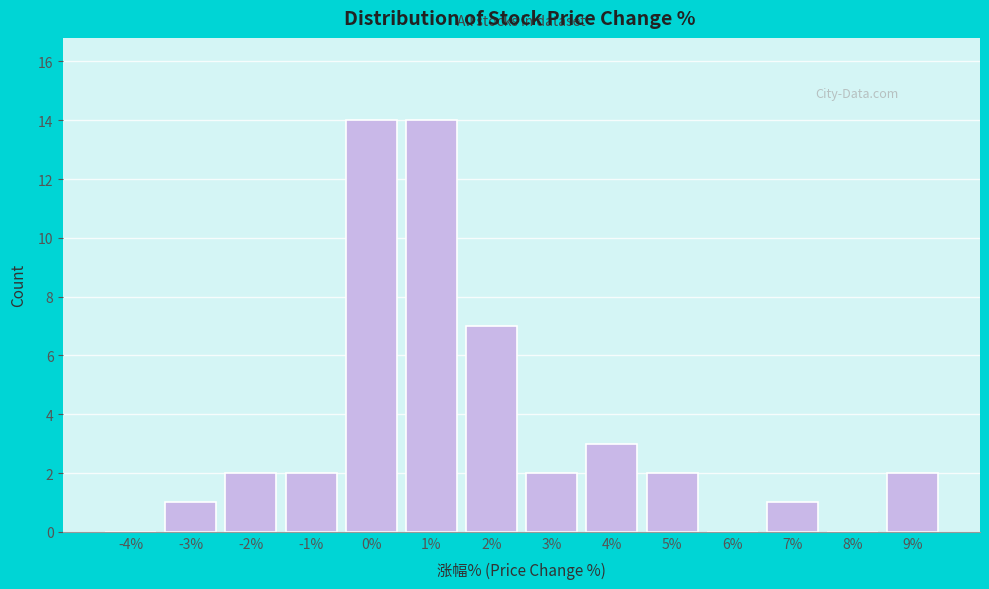

Reading right to left, transcribe all the data shown in this chart.

9%=2	8%=0	7%=1	6%=0	5%=2	4%=3	3%=2	2%=7	1%=14	0%=14	-1%=2	-2%=2	-3%=1	-4%=0